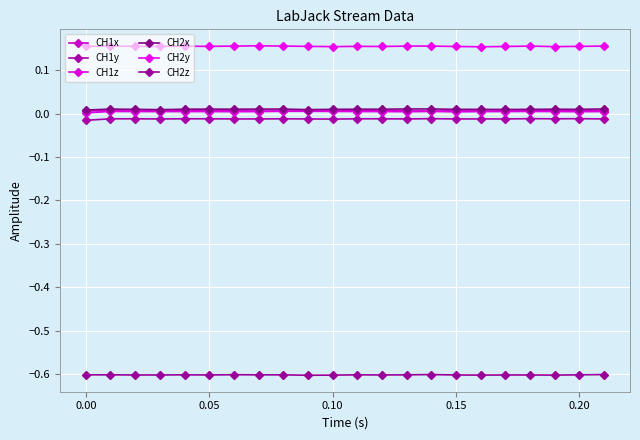

Is this an area chart (filled region under the line)?

No